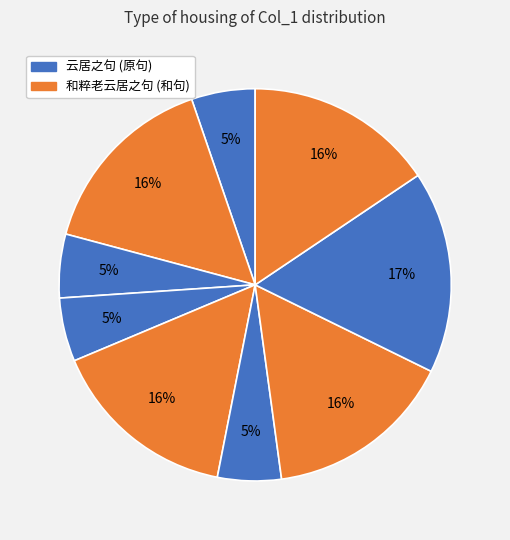

Count the number of slices in the pie.

9